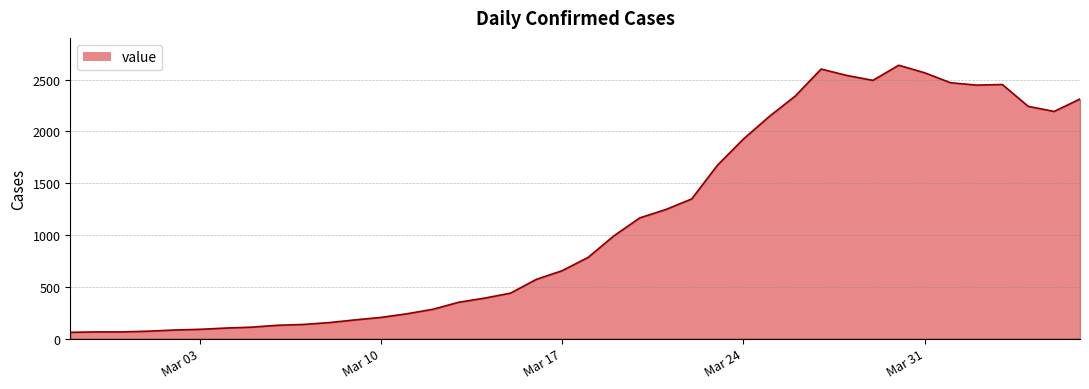

What is the minimum value shown in the chart?

61